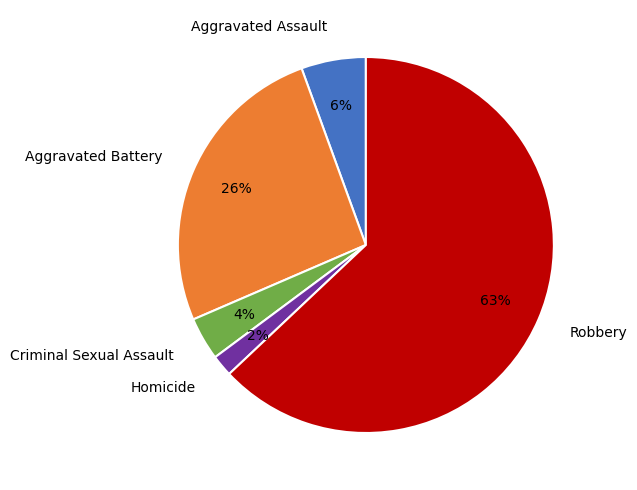

Which slice is the smallest?

Homicide